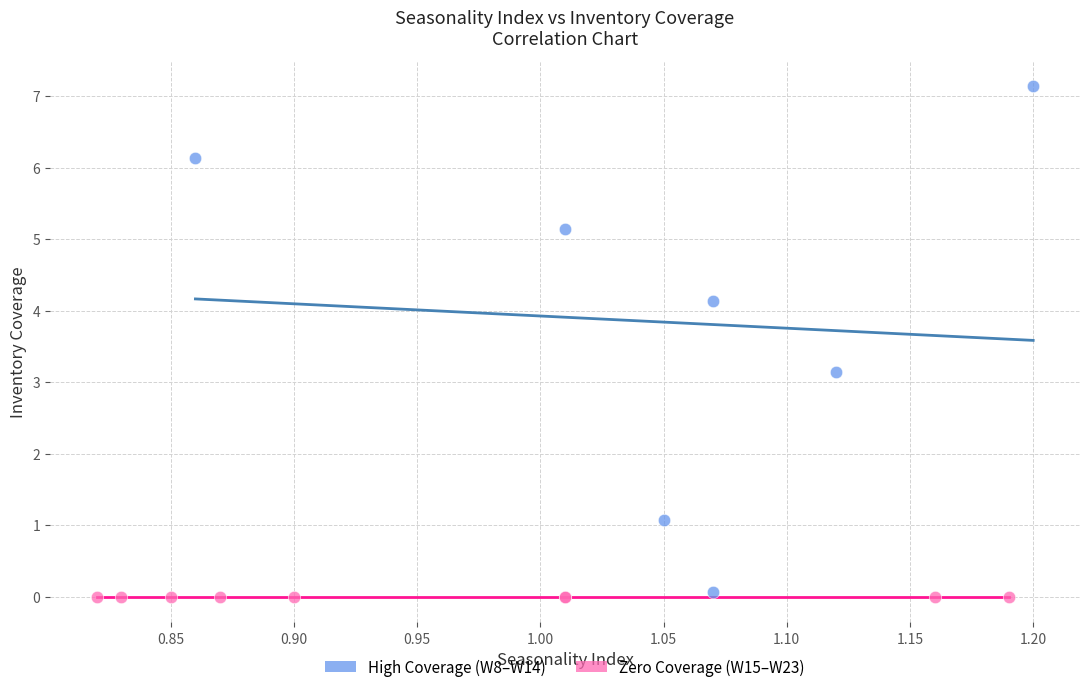

Which series contains the lowest Y value?

Zero Coverage (W15–W23)